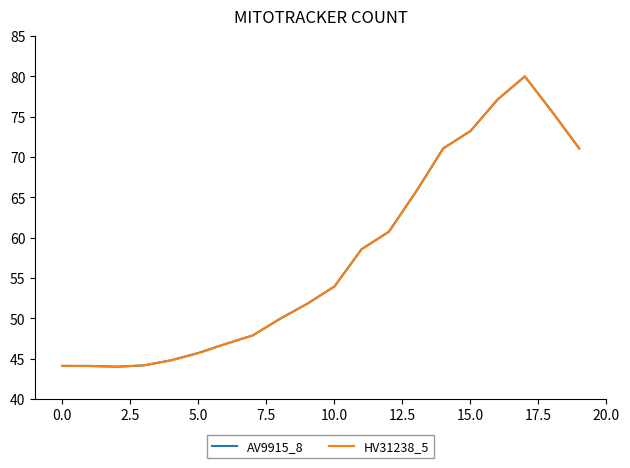

What is the maximum value shown in the chart?

80.0